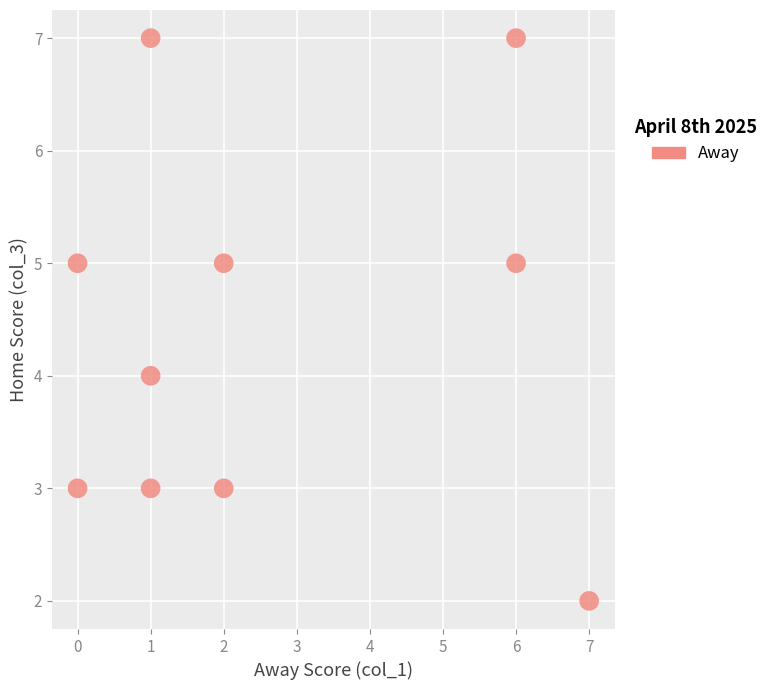

What is the average X value?

3